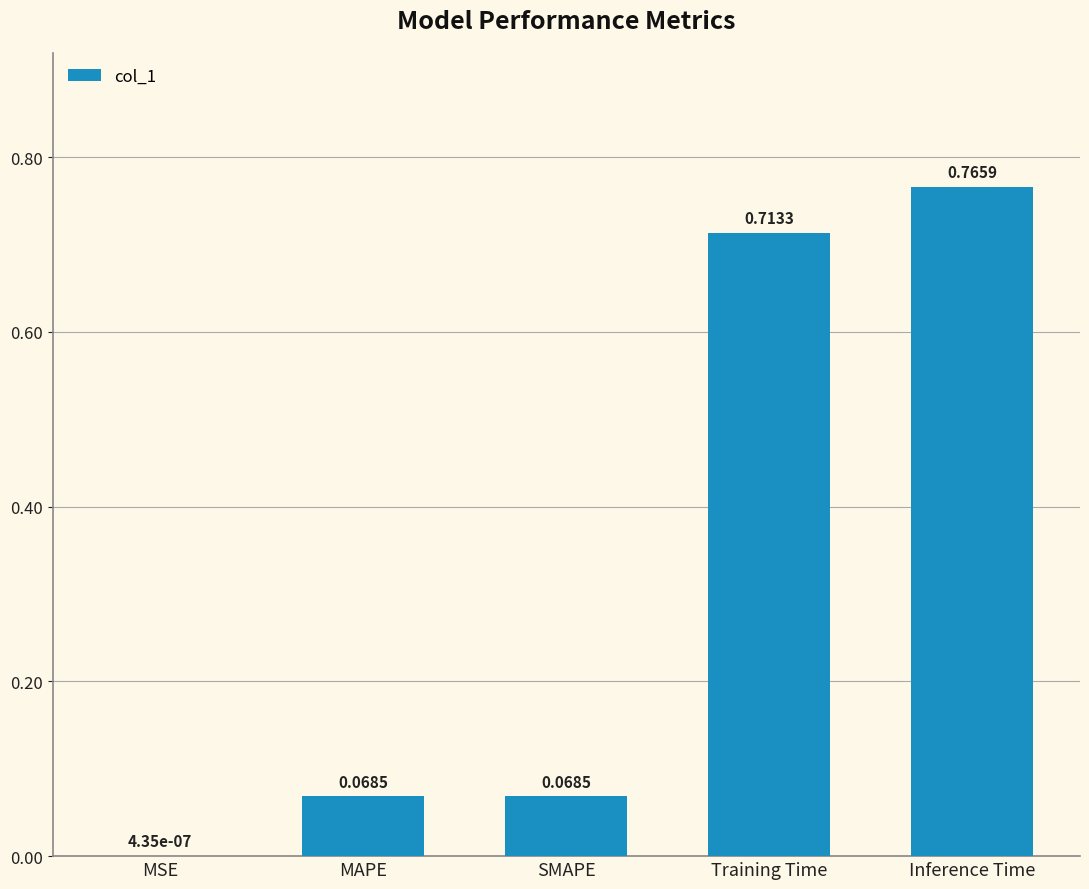

Which category has the highest value across all series?

Inference Time